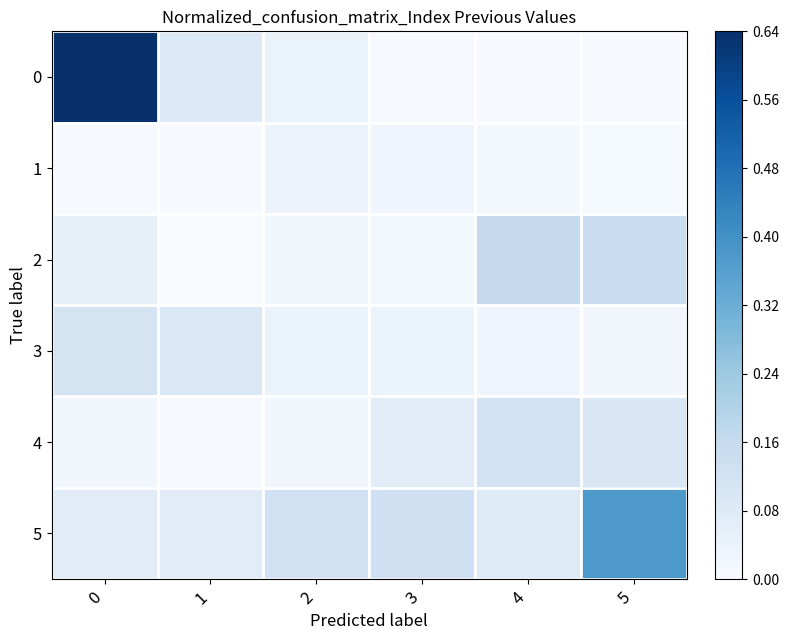

Reading left to right, extract all data points from this chart.

0: 0=0.6	1=0.1	2=0.0	3=0.0	4=0.0	5=0.0
1: 0=0.0	1=0.0	2=0.0	3=0.0	4=0.0	5=0.0
2: 0=0.1	1=0.0	2=0.0	3=0.0	4=0.2	5=0.1
3: 0=0.1	1=0.1	2=0.0	3=0.0	4=0.0	5=0.0
4: 0=0.0	1=0.0	2=0.0	3=0.1	4=0.1	5=0.1
5: 0=0.1	1=0.1	2=0.1	3=0.1	4=0.1	5=0.4